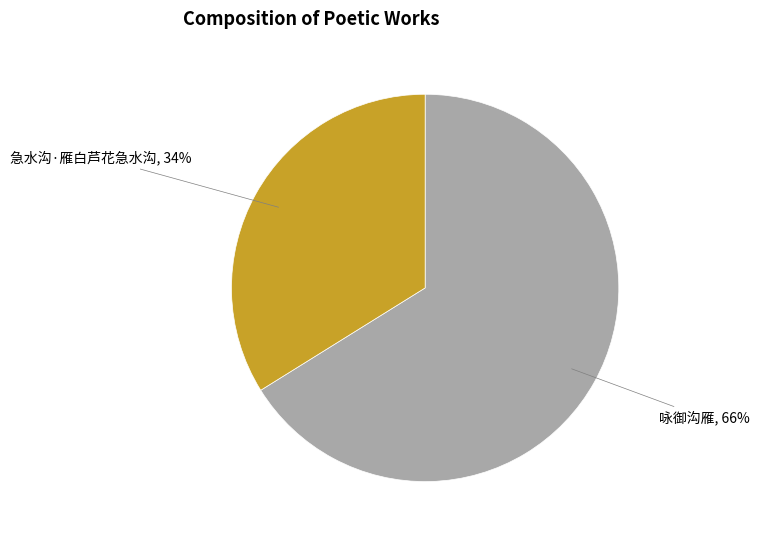

To the nearest percent, what is the average slice percentage?

50%